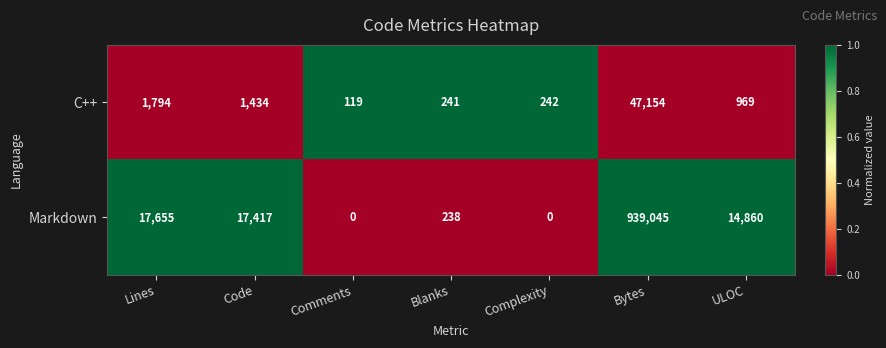

At which label does Markdown first exceed 14860?

Lines